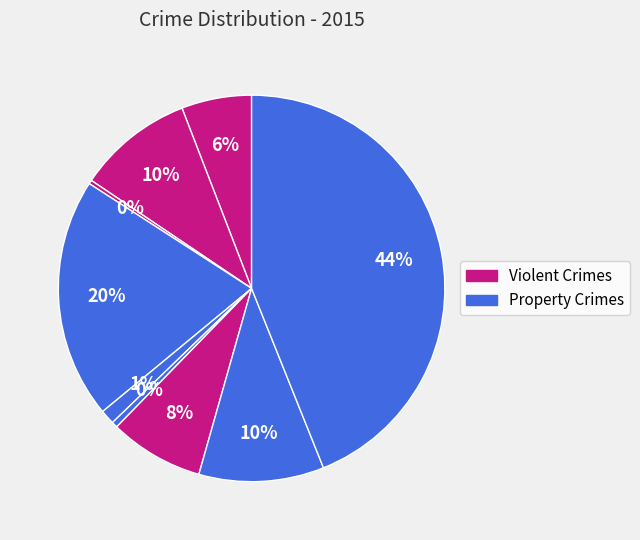

Count the number of slices in the pie.

9